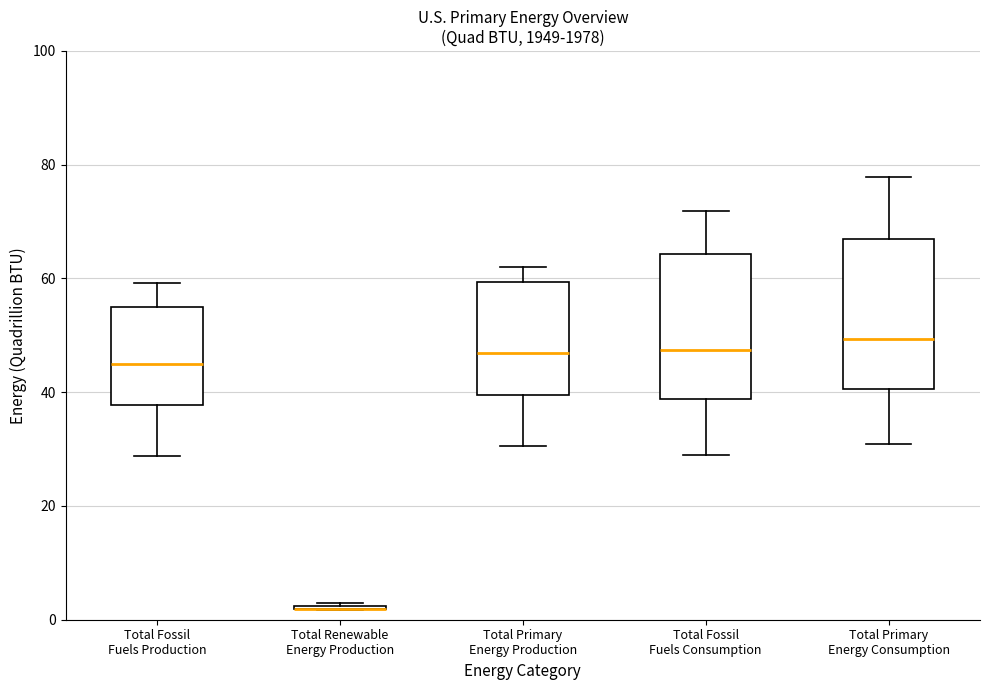

Reading left to right, read every box against the y-axis: the position of its median line, the range the box covers, and the ends of its whiskers. The values are not printed on the chart, so give them approximately, as read against the axis.

Total Fossil Fuels Production: median 44, box 38 to 54, whiskers 28 to 60
Total Renewable Energy Production: box collapsed to a line at 2, whiskers 2 to 4
Total Primary Energy Production: median 46, box 40 to 60, whiskers 30 to 62
Total Fossil Fuels Consumption: median 48, box 38 to 64, whiskers 28 to 72
Total Primary Energy Consumption: median 50, box 40 to 68, whiskers 30 to 78